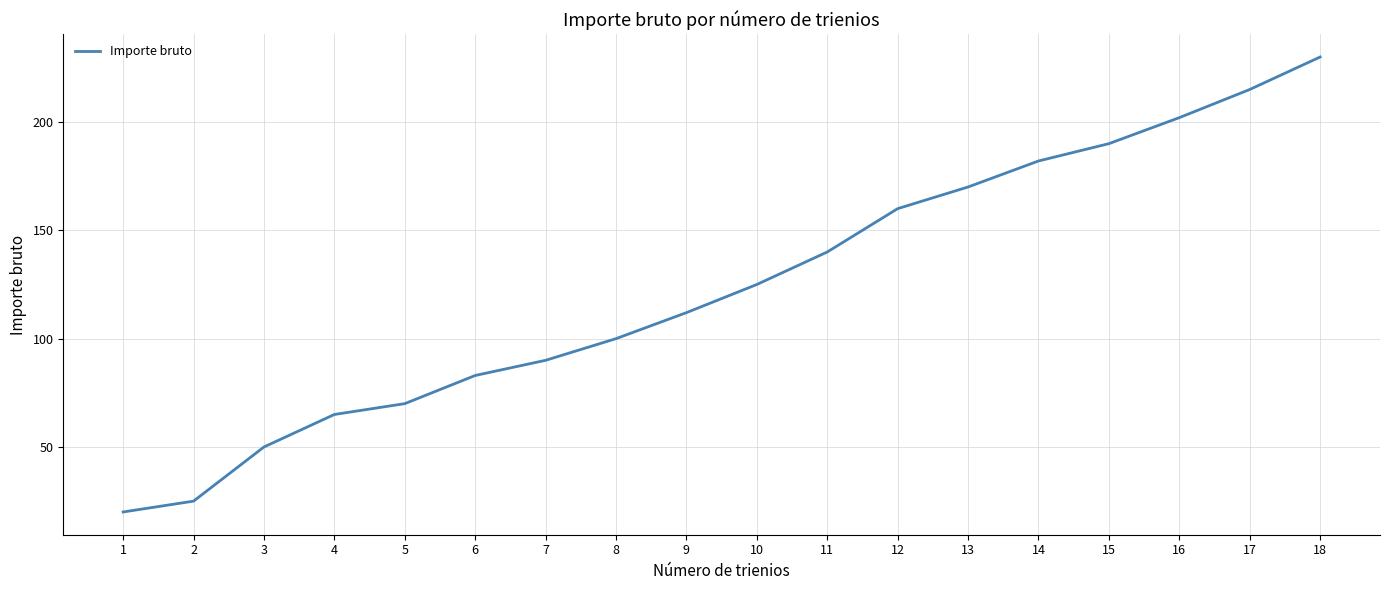

Which has a higher value, 9 or 16?

16